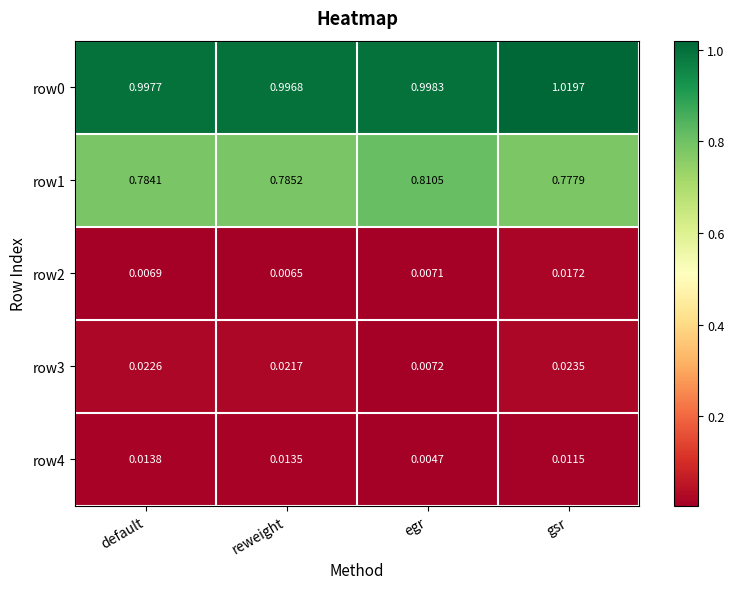

At which category is the sum across all series the highest?

gsr